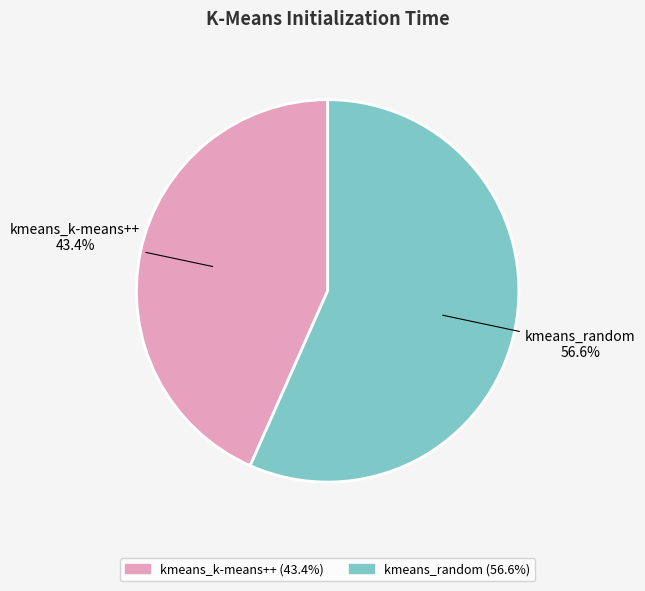

Which category has the biggest portion of the pie?

kmeans_random